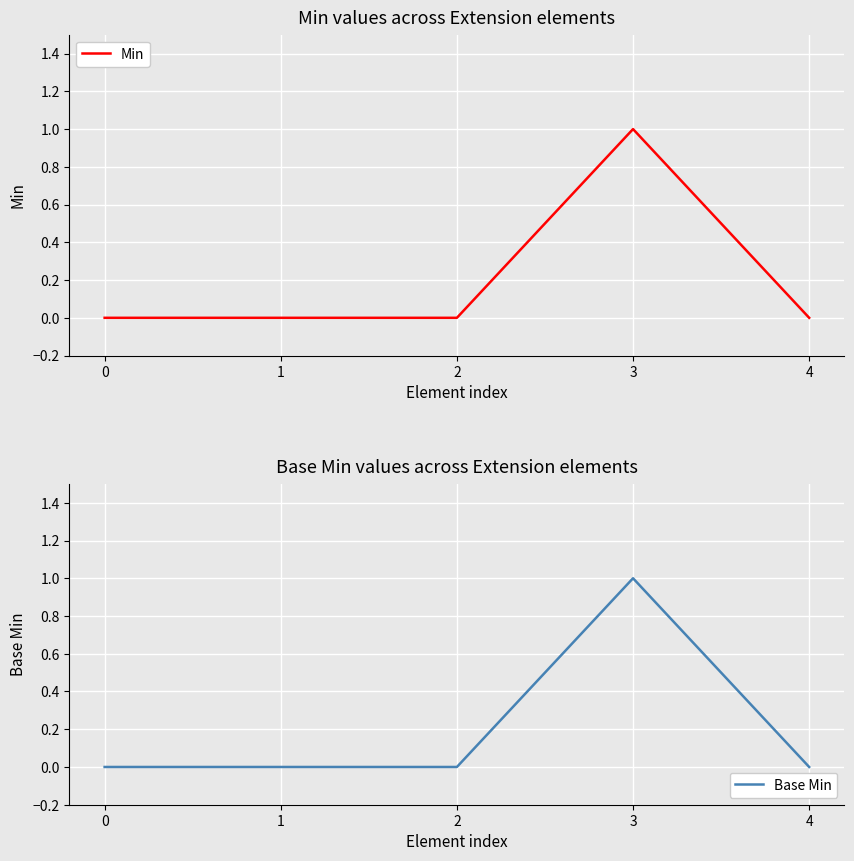

Which category has the highest value across all series?

3